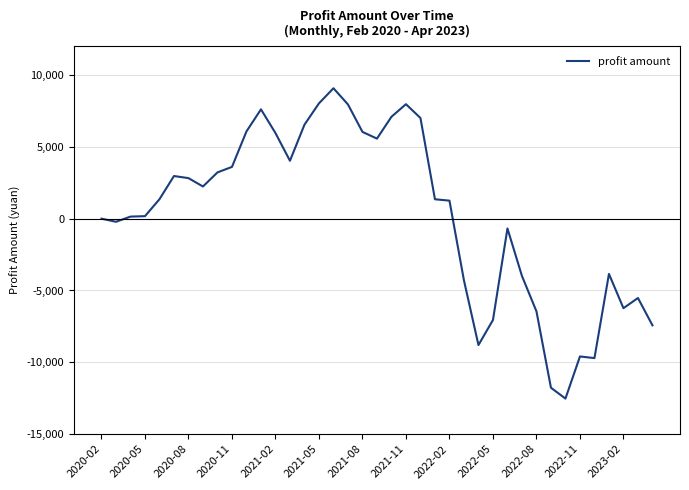

What is the greatest value displayed?

9079.9